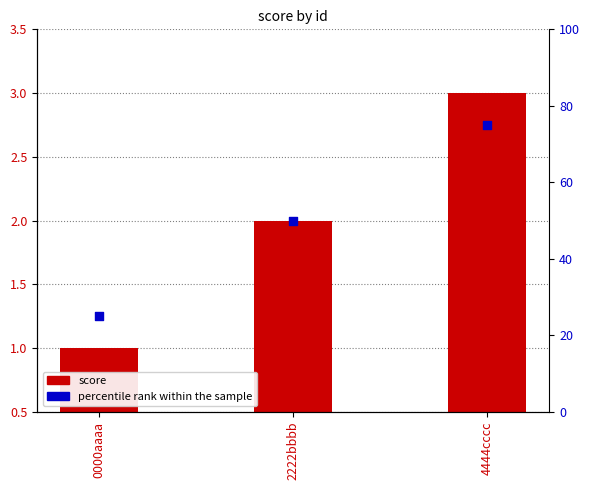

At which category is the sum across all series the highest?

4444cccc